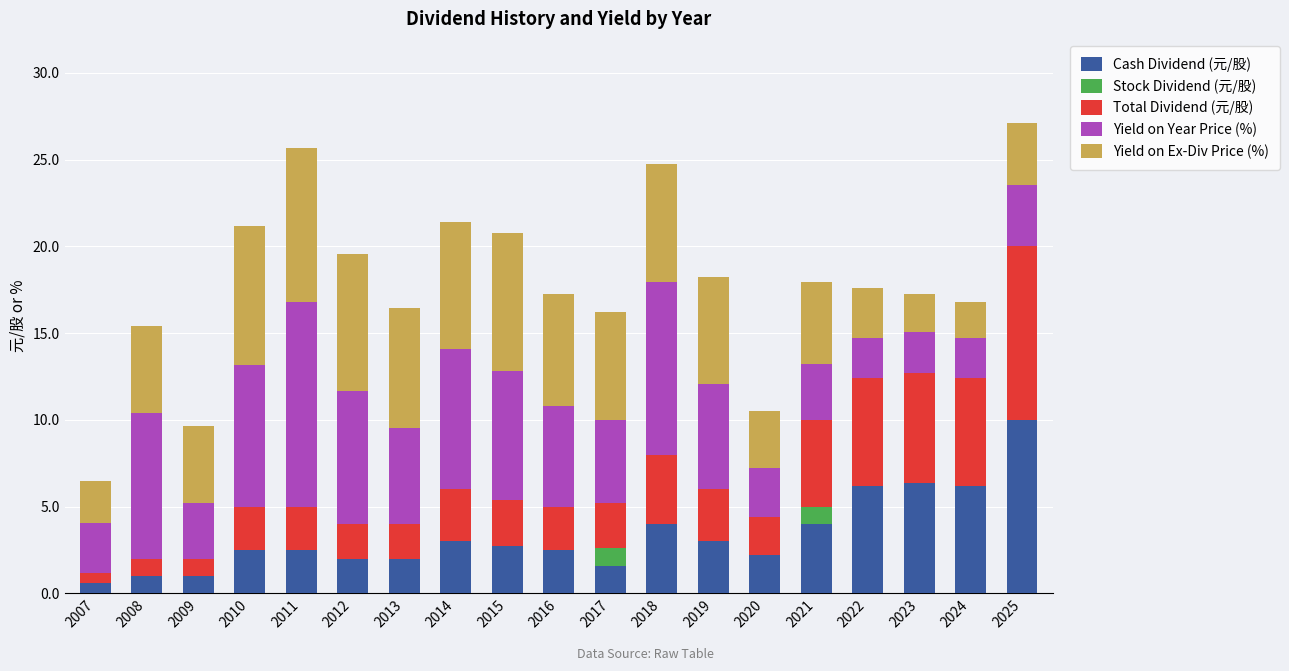

What is the sum of all Cash Dividend (元/股) values?

63.3